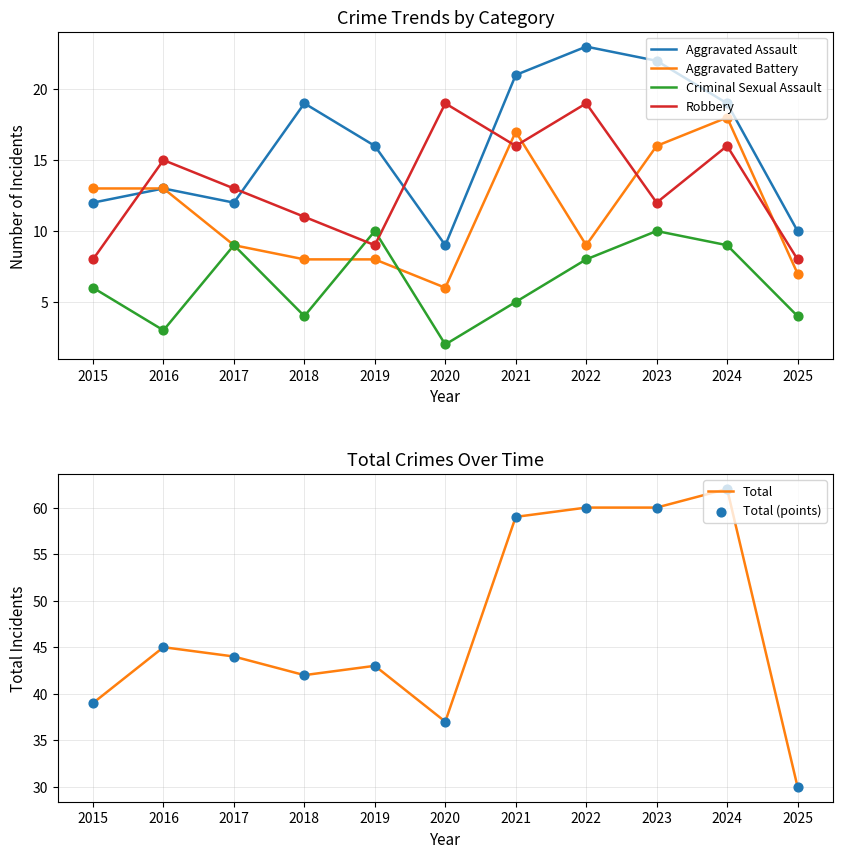

Which series has the largest total across all categories?

Total